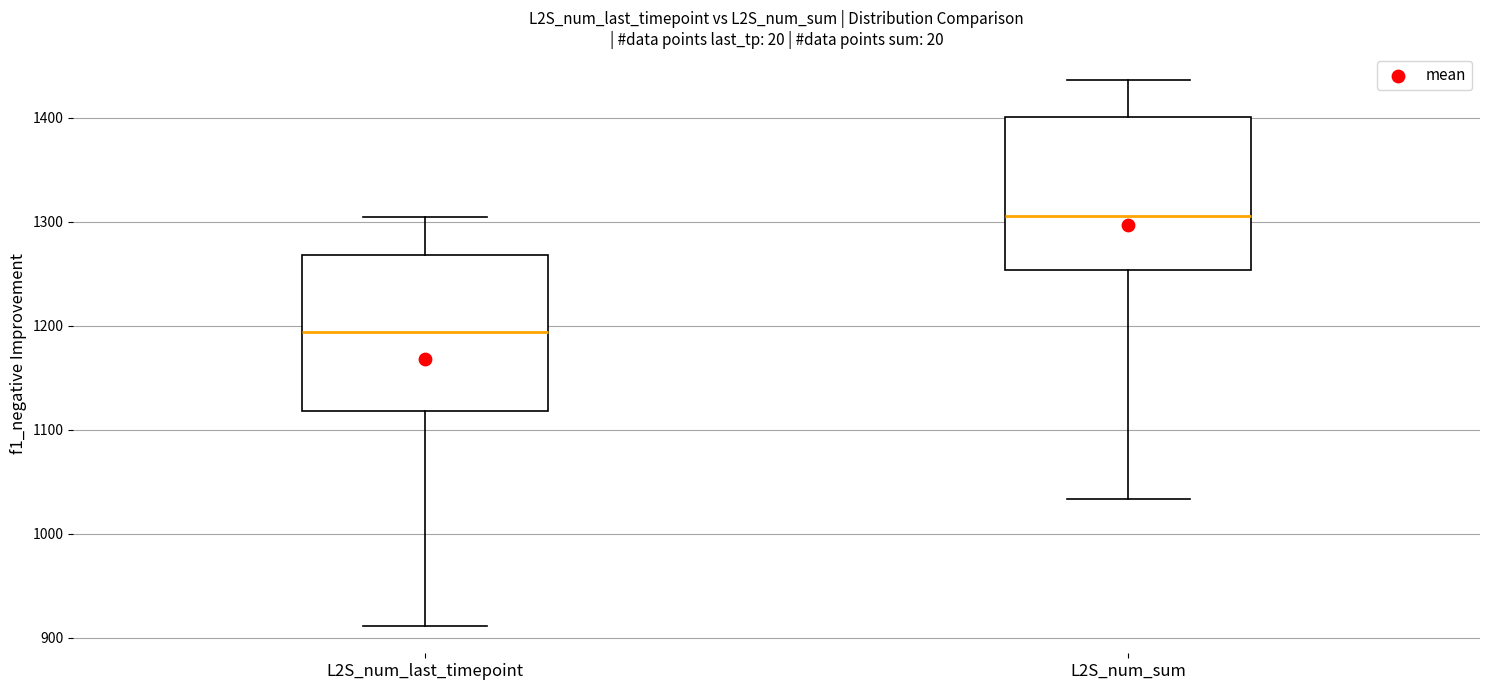

Reading left to right, read every box against the y-axis: the position of its median line, the range the box covers, and the ends of its whiskers. The values are not printed on the chart, so give them approximately, as read against the axis.

L2S_num_last_timepoint: median 1190, box 1120 to 1270, whiskers 910 to 1300
L2S_num_sum: median 1310, box 1250 to 1400, whiskers 1030 to 1440